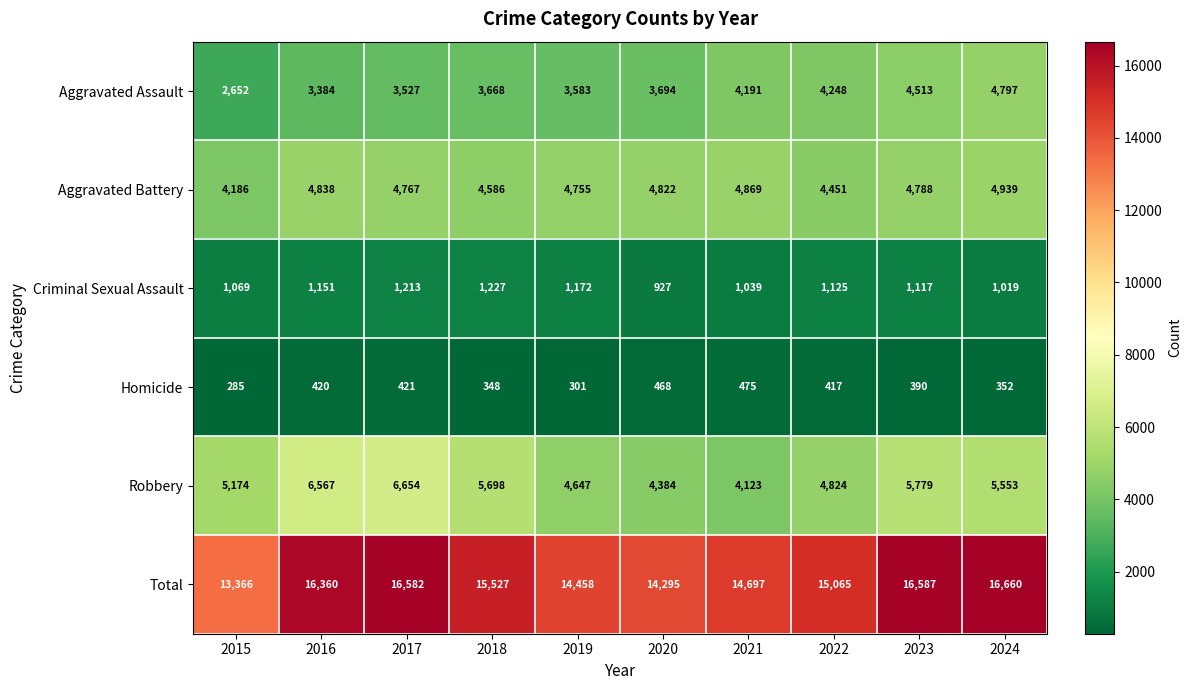

Between 2017 and 2021, which series saw the biggest shift?

Robbery